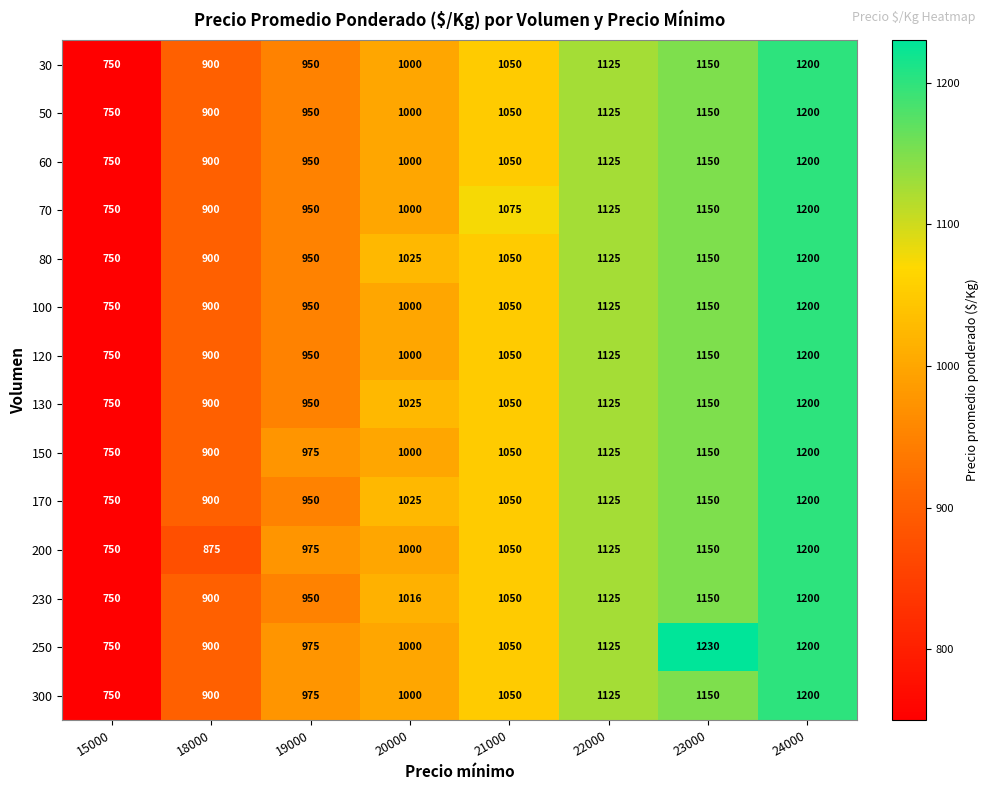

What is the sum of the 300 values at 15000 and 18000?

1650